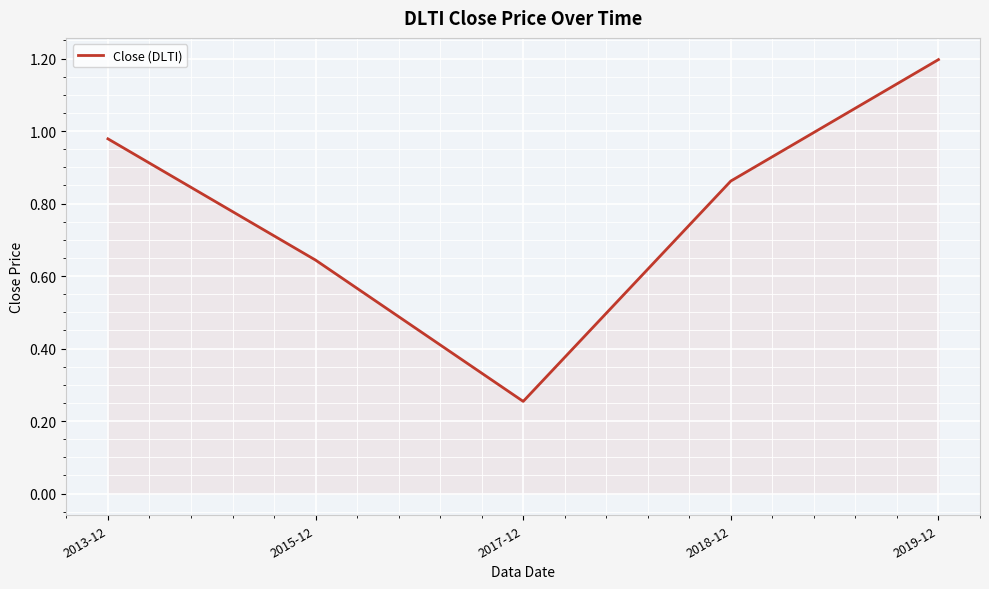

Between 2015-12 and 2013-12, which is larger?

2013-12